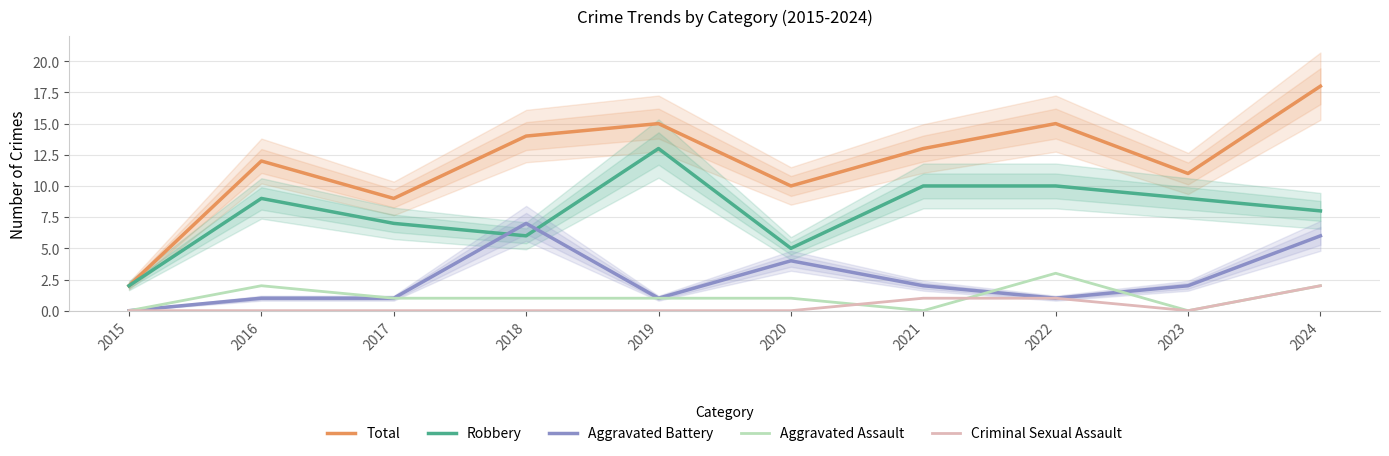

Reading left to right, list all the values displayed in this chart.

Total: 2	12	9	14	15	10	13	15	11	18
Robbery: 2	9	7	6	13	5	10	10	9	8
Aggravated Battery: 0	1	1	7	1	4	2	1	2	6
Aggravated Assault: 0	2	1	1	1	1	0	3	0	2
Criminal Sexual Assault: 0	0	0	0	0	0	1	1	0	2